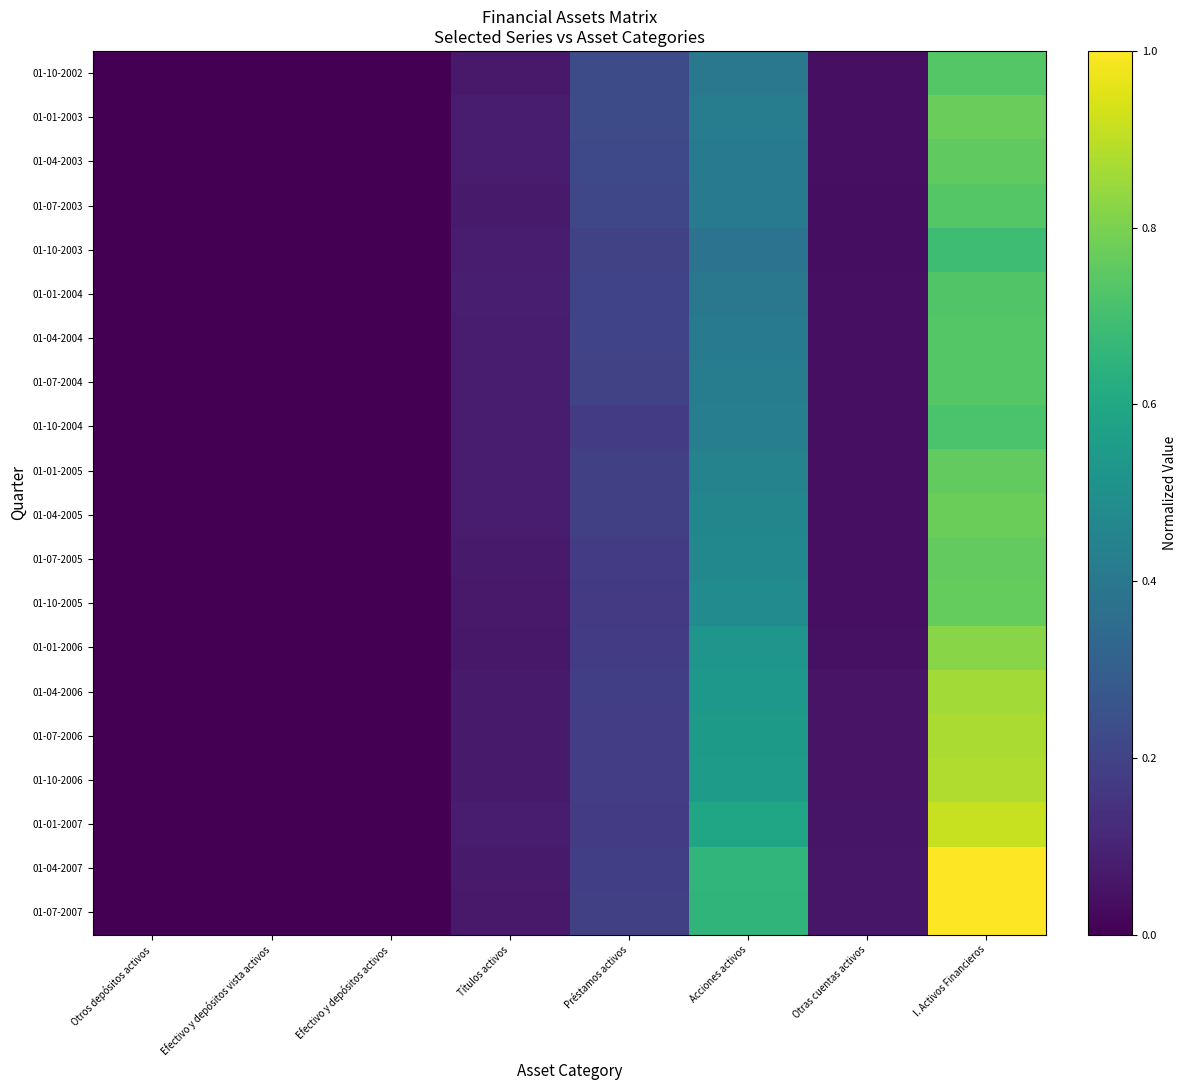

At how many categories does at least one series exceed 0?

8